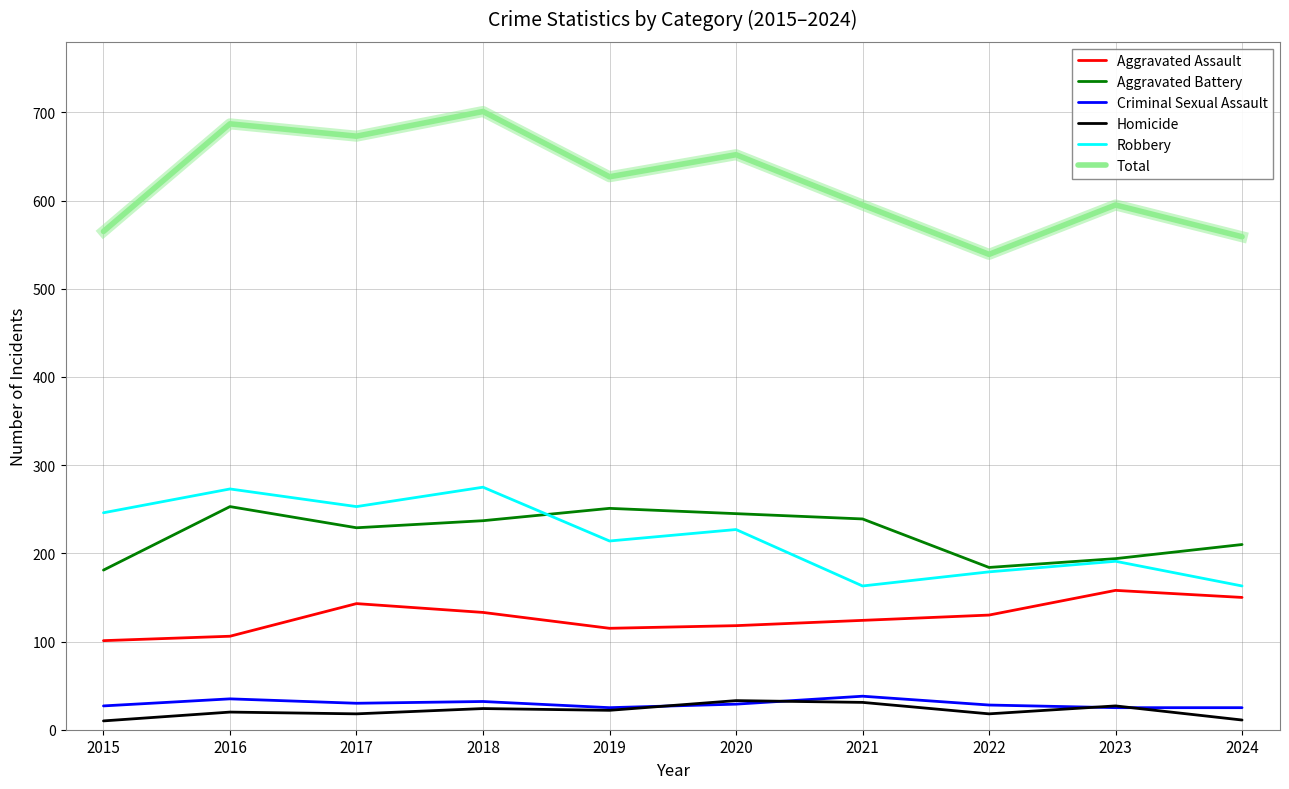

What is the minimum value for Aggravated Battery?

181